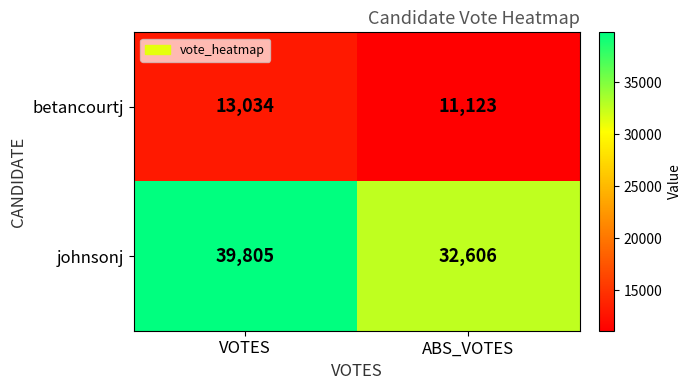

What is the sum of the betancourtj values at VOTES and ABS_VOTES?

24157